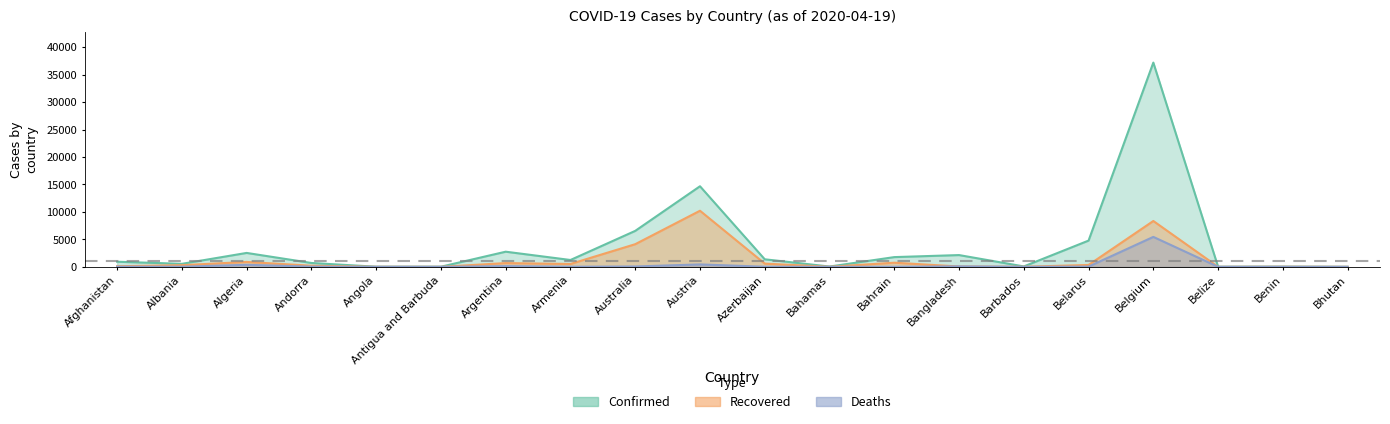

What is the sum of all Confirmed values?

77429